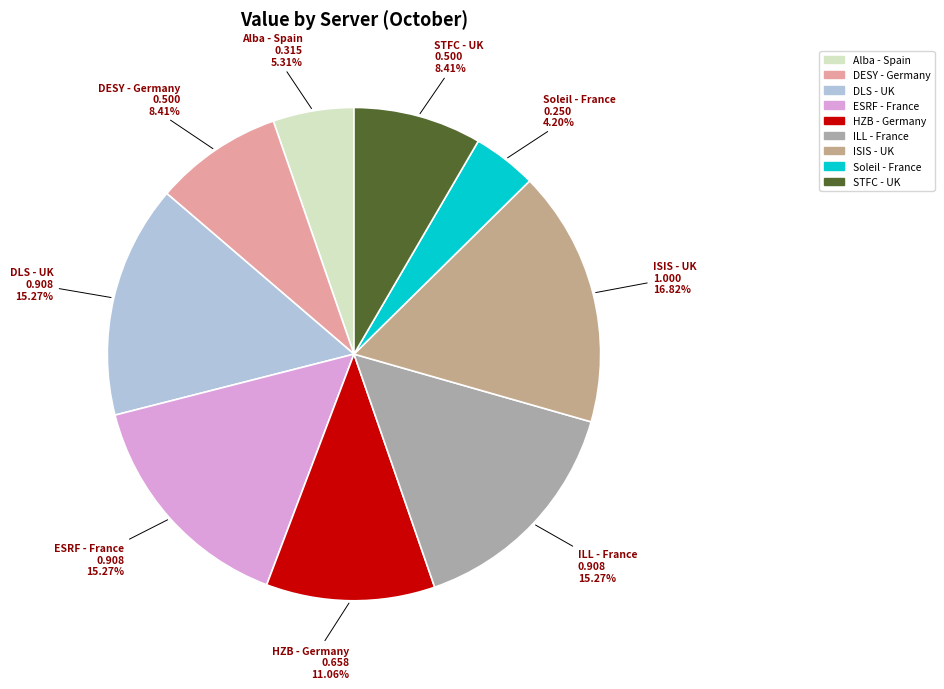

Which category has the biggest portion of the pie?

ISIS - UK